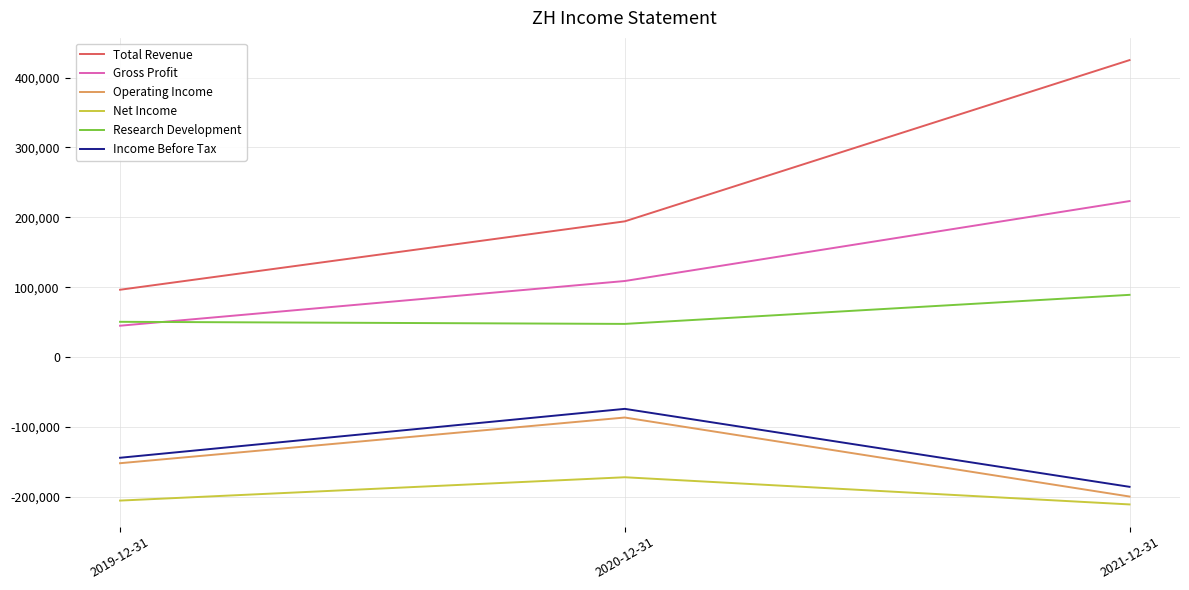

At which label is Operating Income closest to -143150?

2019-12-31